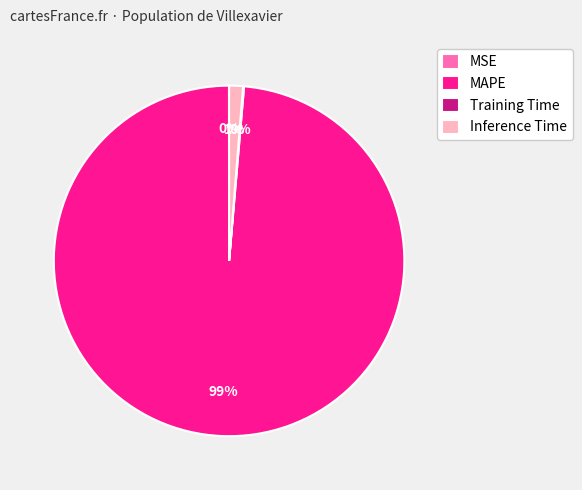

Which slice represents more than half of the pie?

MAPE